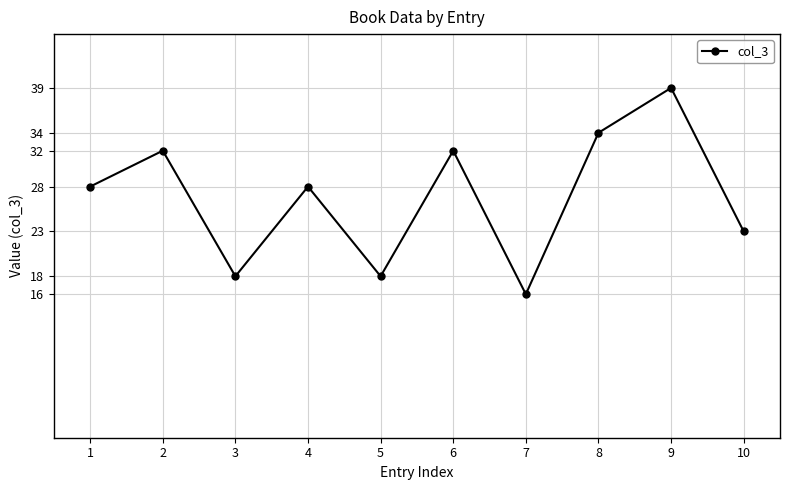

What is the difference between the values at 1 and 2?

4